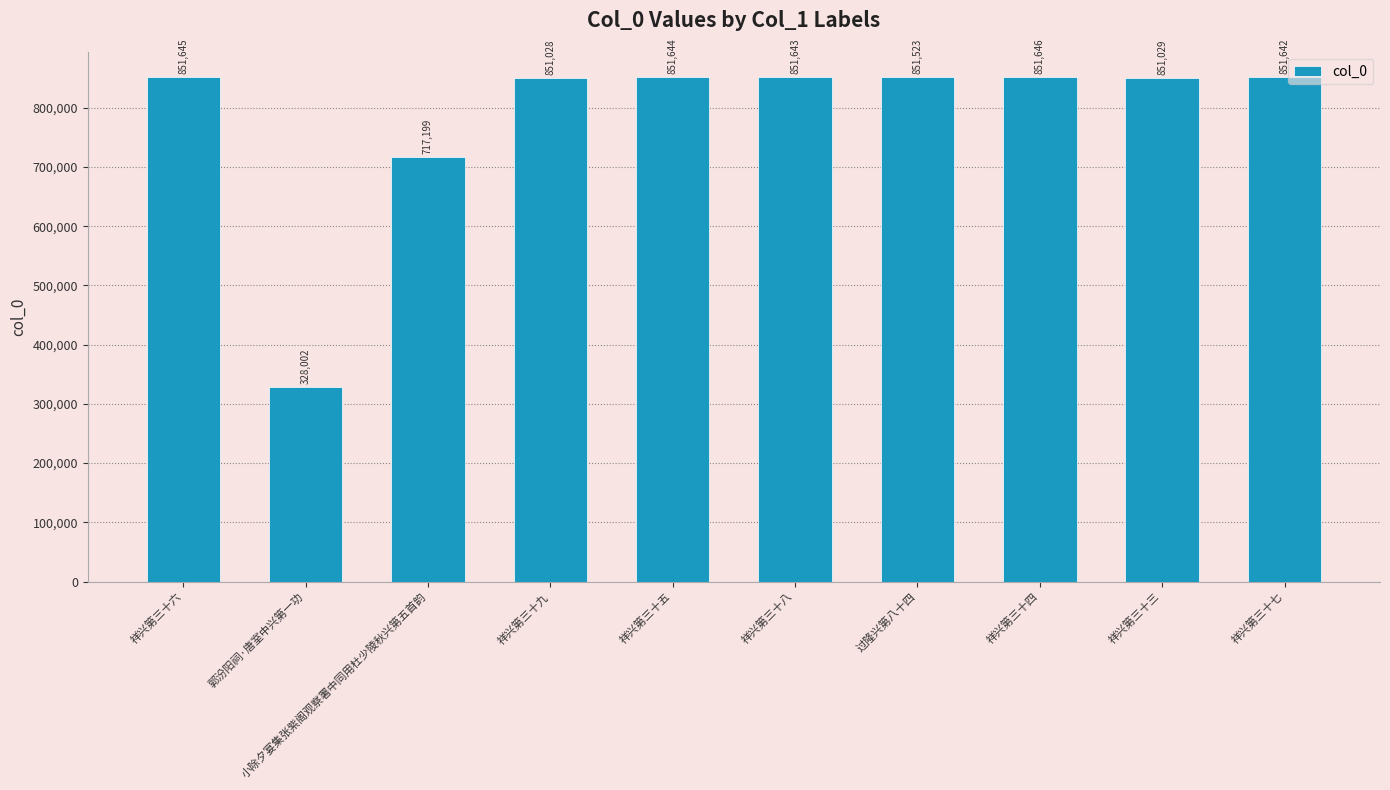

What is the value of the 2nd bar from the left?

328002